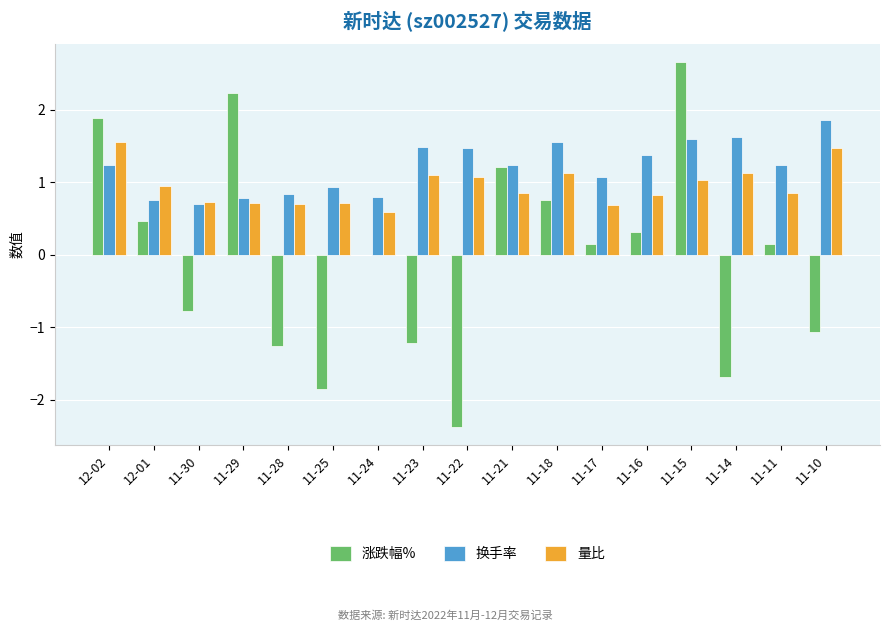

Are the bars horizontal?

No